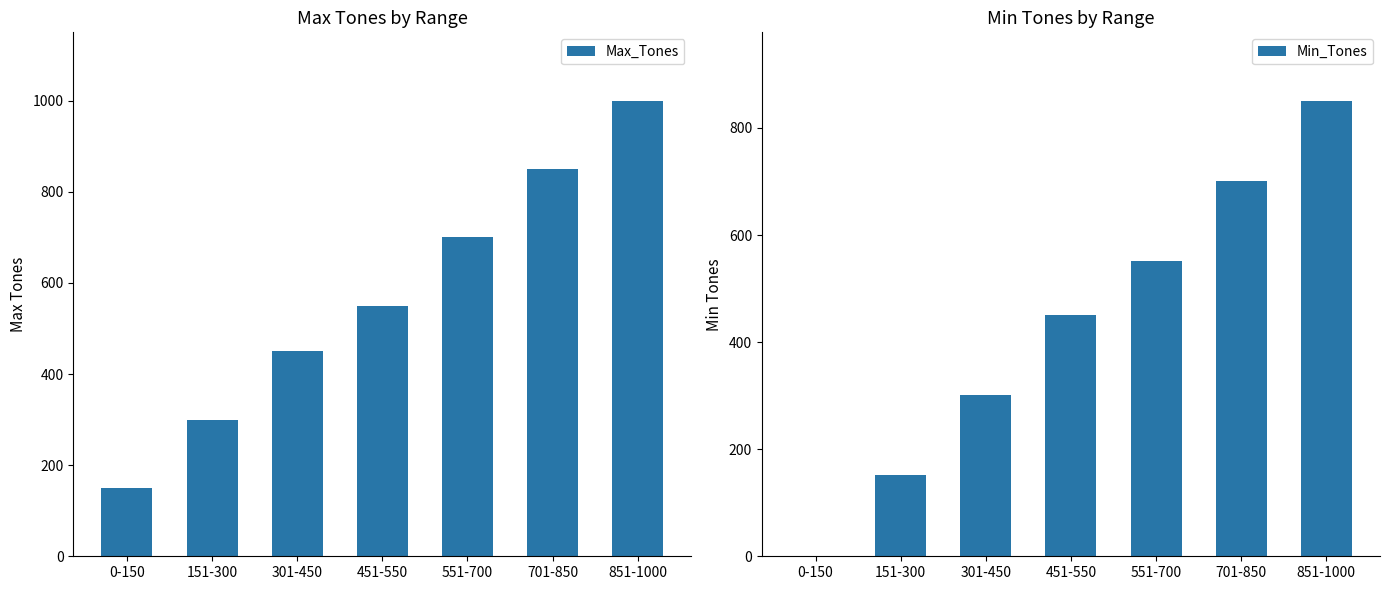

What is the difference between the maximum and minimum values in the Max_Tones series?

850